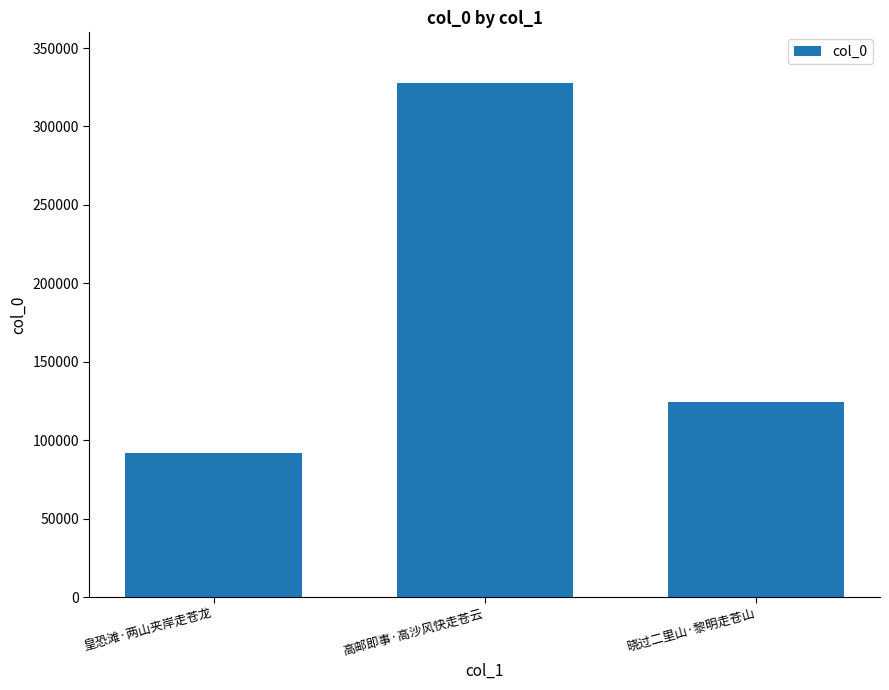

How many series are shown in this chart?

1